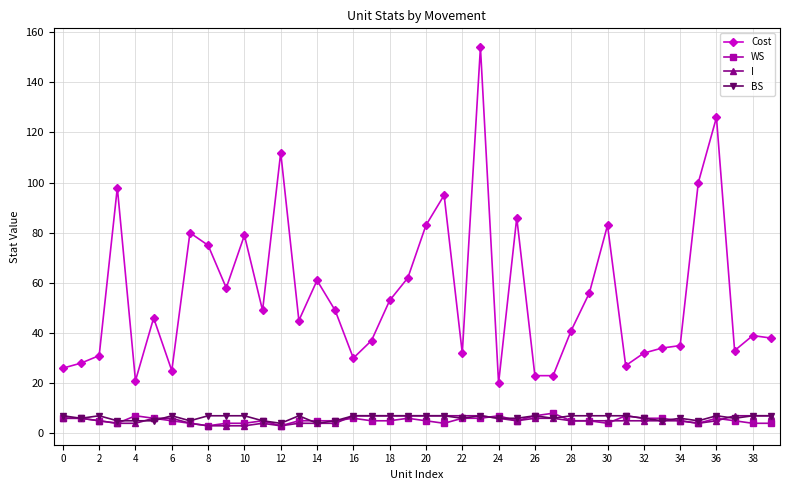

Which series has the largest total across all categories?

Cost